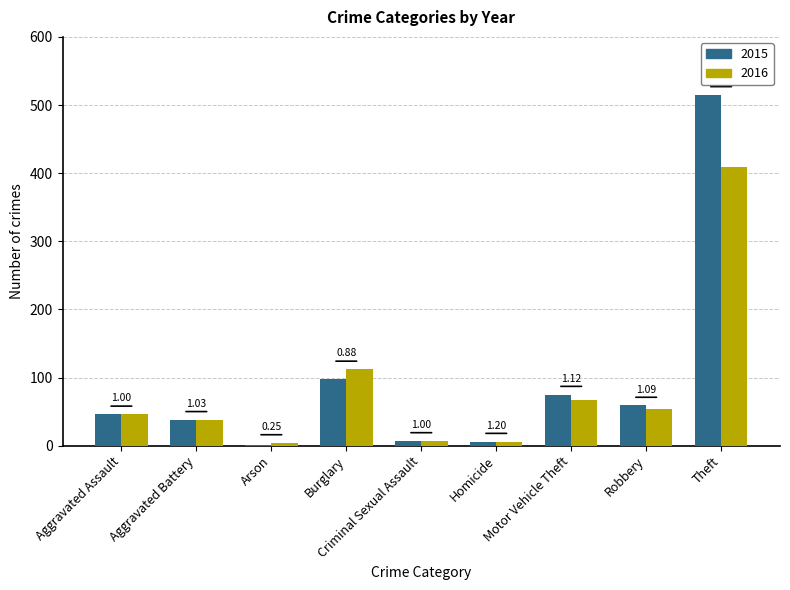

What are all the series names shown in the legend?

2015, 2016